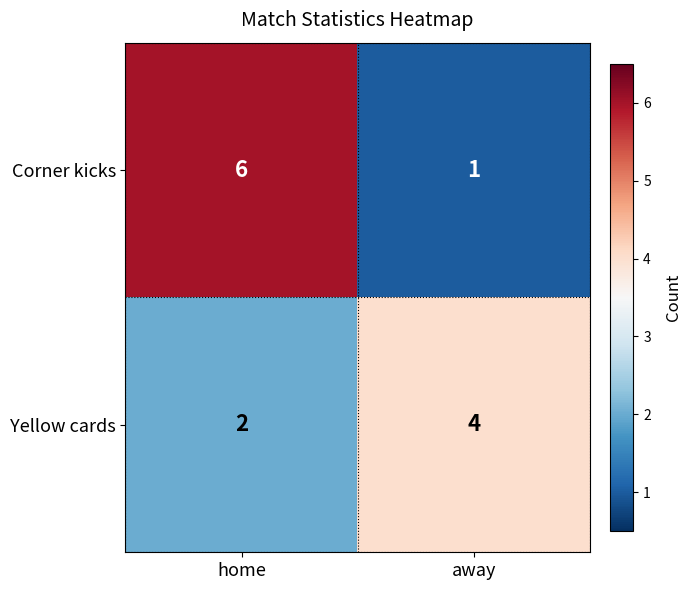

Which series has the largest total across all categories?

Corner kicks